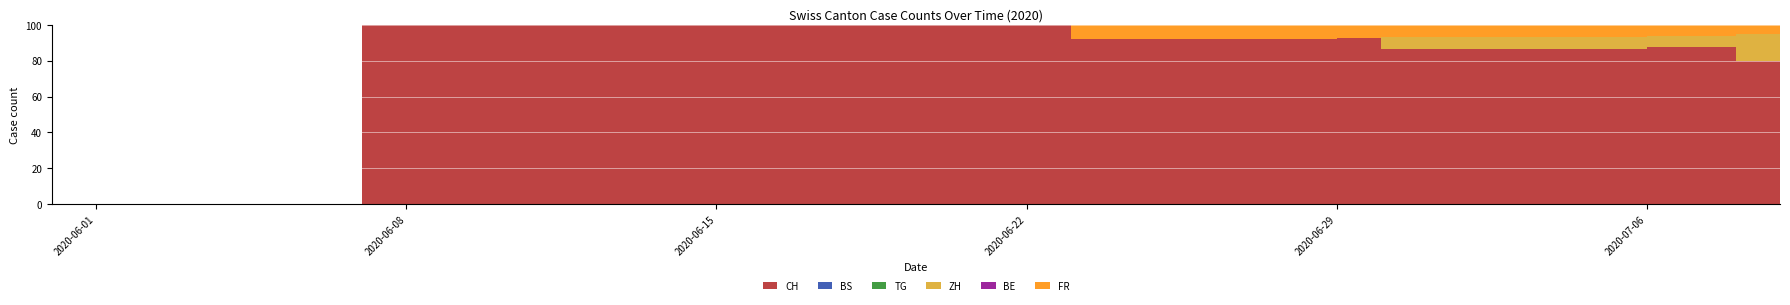

Reading left to right, what are all the values shown in this chart?

CH: 0=0	1=0	2=0	3=0	4=0	5=0	6=0	7=1	8=3	9=3	10=4	11=4	12=6	13=6	14=6	15=6	16=7	17=9	18=9	19=9	20=9	21=9	22=10	23=12	24=12	25=12	26=12	27=12	28=12	29=13	30=13	31=13	32=13	33=13	34=13	35=13	36=14	37=14	38=16	39=16
BS: 0=0	1=0	2=0	3=0	4=0	5=0	6=0	7=0	8=0	9=0	10=0	11=0	12=0	13=0	14=0	15=0	16=0	17=0	18=0	19=0	20=0	21=0	22=0	23=0	24=0	25=0	26=0	27=0	28=0	29=0	30=0	31=0	32=0	33=0	34=0	35=0	36=0	37=0	38=0	39=0
TG: 0=0	1=0	2=0	3=0	4=0	5=0	6=0	7=0	8=0	9=0	10=0	11=0	12=0	13=0	14=0	15=0	16=0	17=0	18=0	19=0	20=0	21=0	22=0	23=0	24=0	25=0	26=0	27=0	28=0	29=0	30=0	31=0	32=0	33=0	34=0	35=0	36=0	37=0	38=0	39=0
ZH: 0=0	1=0	2=0	3=0	4=0	5=0	6=0	7=0	8=0	9=0	10=0	11=0	12=0	13=0	14=0	15=0	16=0	17=0	18=0	19=0	20=0	21=0	22=0	23=0	24=0	25=0	26=0	27=0	28=0	29=0	30=1	31=1	32=1	33=1	34=1	35=1	36=1	37=1	38=3	39=3
BE: 0=0	1=0	2=0	3=0	4=0	5=0	6=0	7=0	8=0	9=0	10=0	11=0	12=0	13=0	14=0	15=0	16=0	17=0	18=0	19=0	20=0	21=0	22=0	23=0	24=0	25=0	26=0	27=0	28=0	29=0	30=0	31=0	32=0	33=0	34=0	35=0	36=0	37=0	38=0	39=0
FR: 0=0	1=0	2=0	3=0	4=0	5=0	6=0	7=0	8=0	9=0	10=0	11=0	12=0	13=0	14=0	15=0	16=0	17=0	18=0	19=0	20=0	21=0	22=0	23=1	24=1	25=1	26=1	27=1	28=1	29=1	30=1	31=1	32=1	33=1	34=1	35=1	36=1	37=1	38=1	39=1